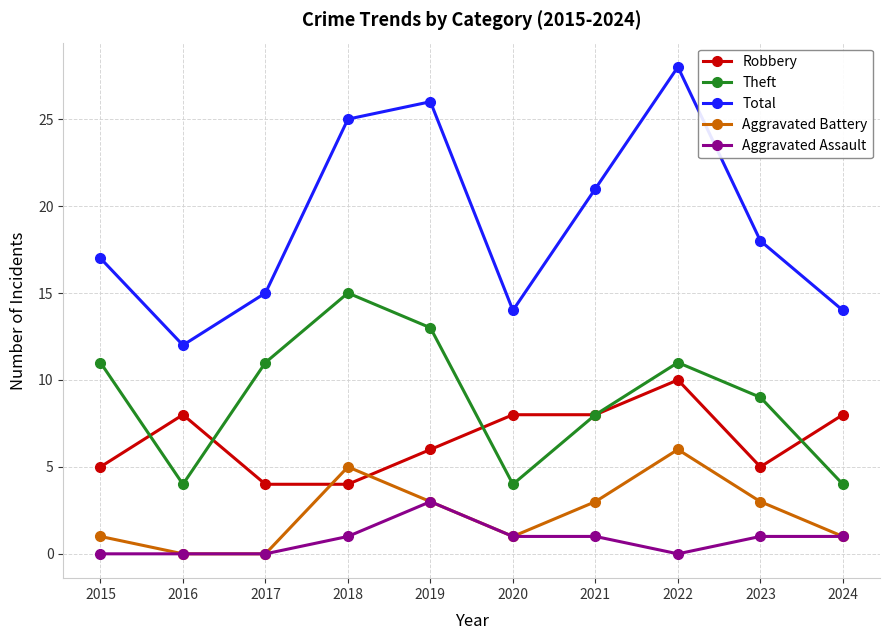

List the series in order of their peak value, lowest first.

Aggravated Assault, Aggravated Battery, Robbery, Theft, Total